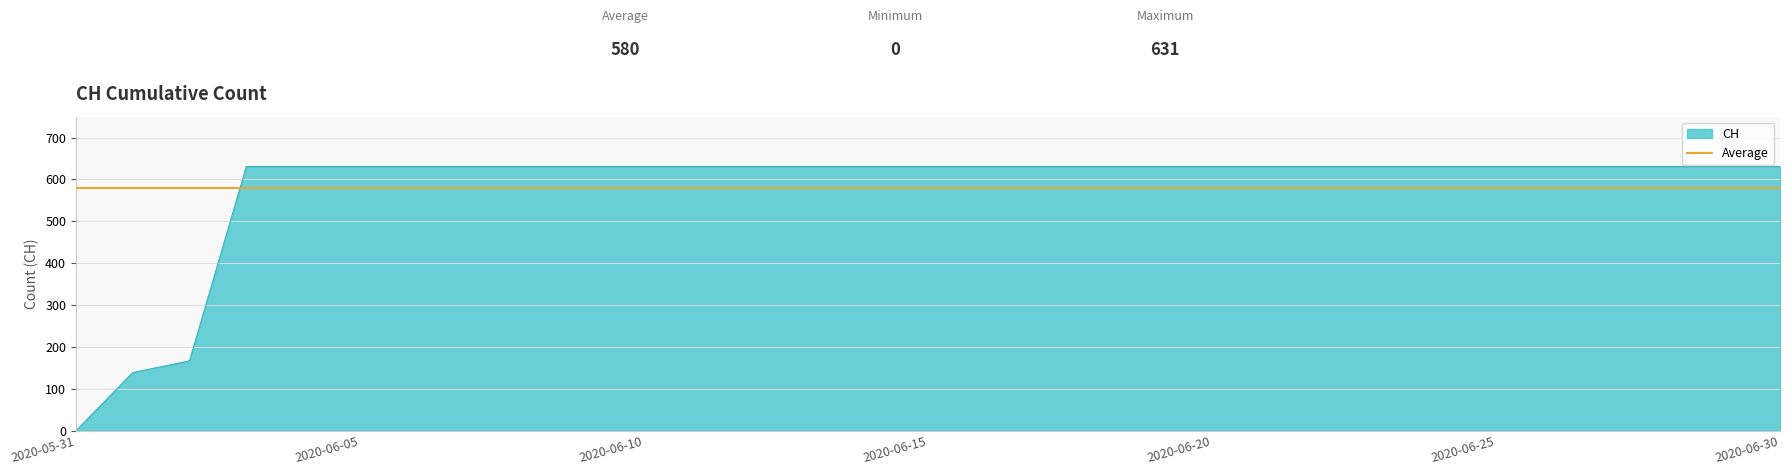

True or false: there are more than 2 points higher than both neighbors.

False